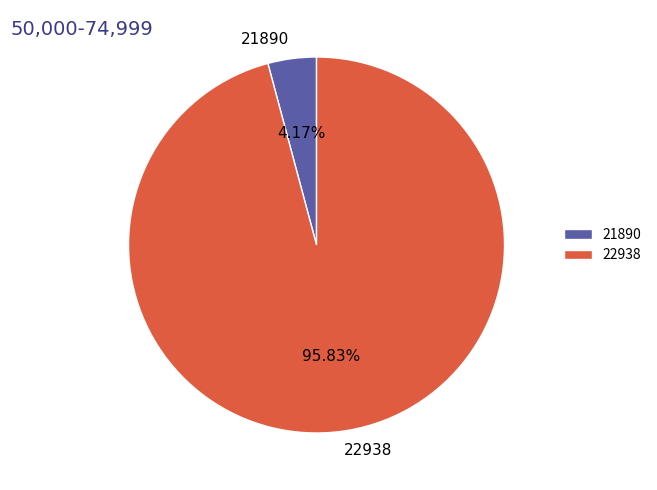

How many slices are in this pie chart?

2